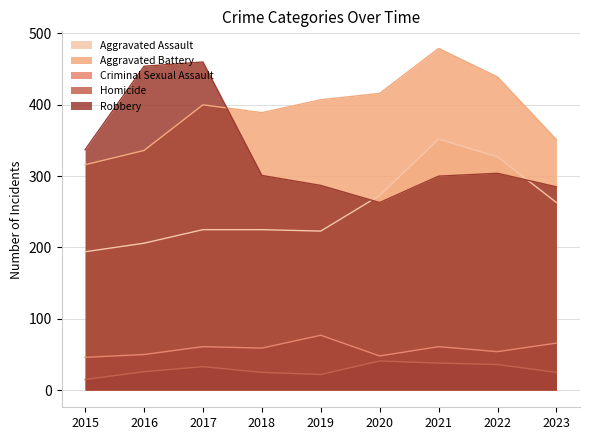

True or false: Homicide has a value of 37 at 2019.

False